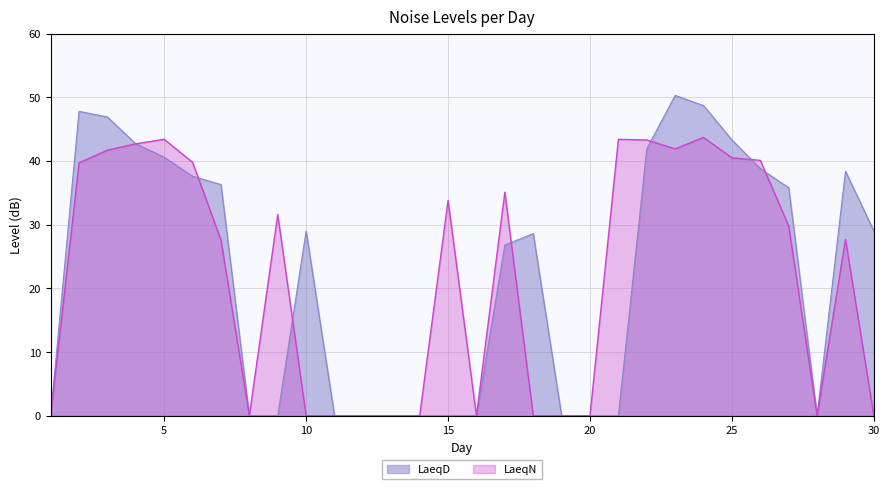

How many lines are shown in the chart?

2